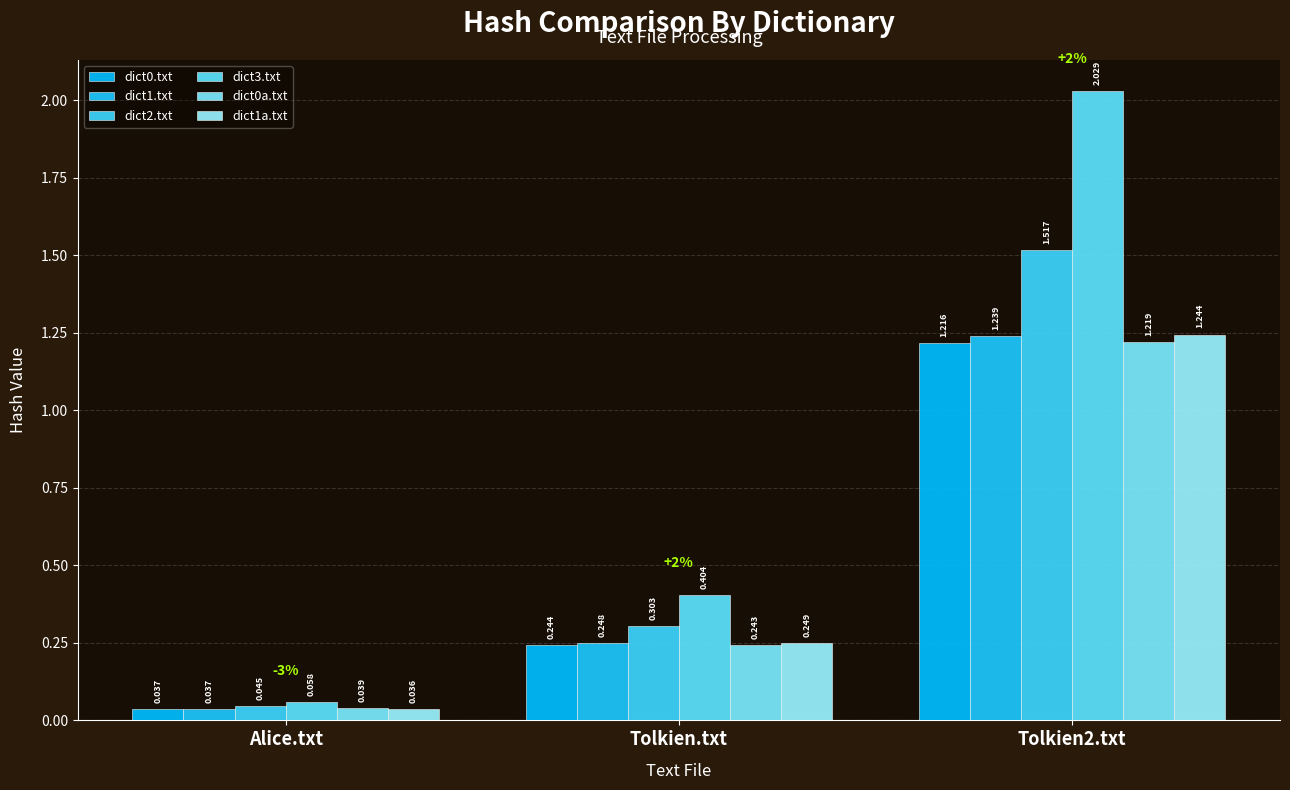

What is the sum of all dict1a.txt values?

1.5